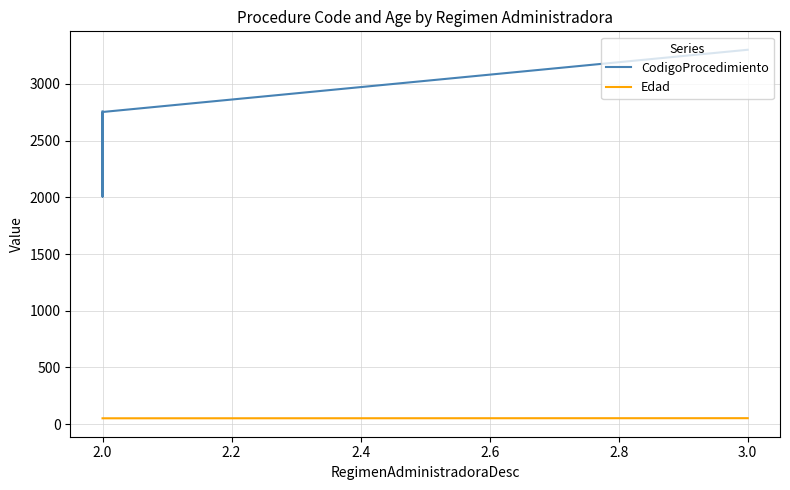

At which label is Edad closest to 51?

2.0